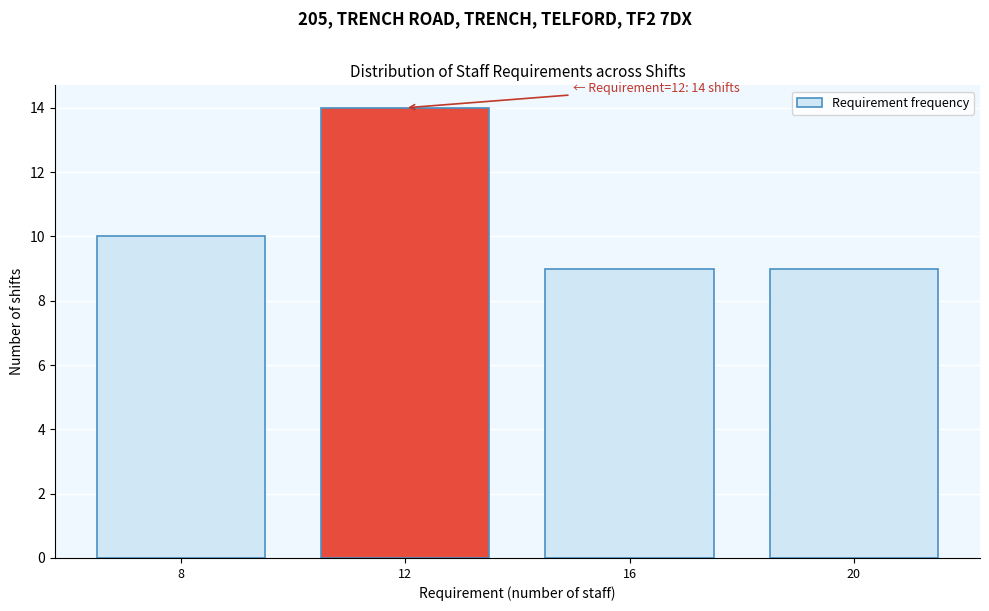

Reading left to right, list all the values displayed in this chart.

8=10	12=14	16=9	20=9